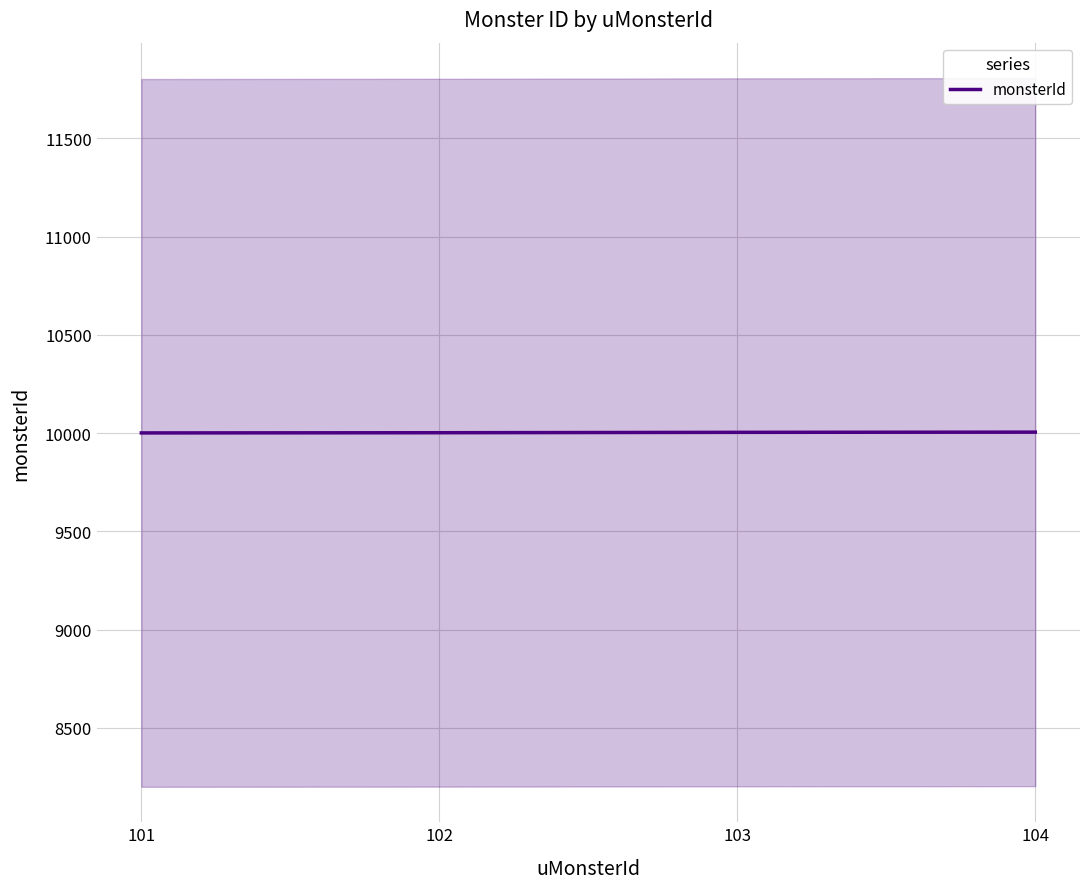

Does the chart display data point markers on the line(s)?

No